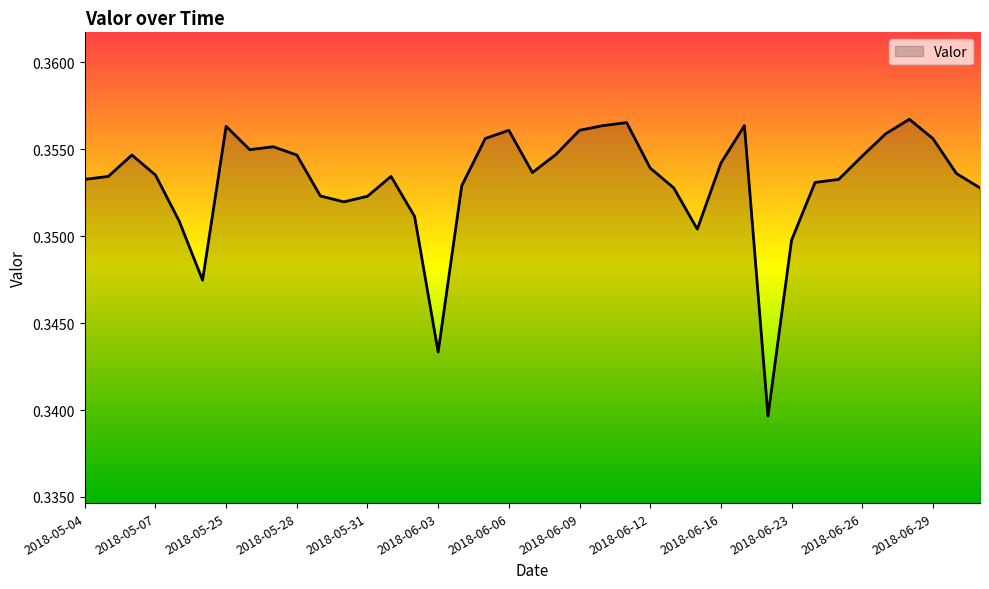

What is the minimum value shown in the chart?

0.3